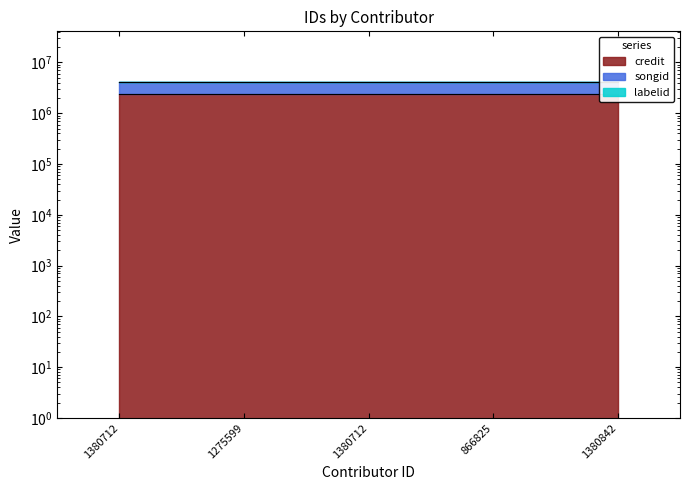

Between 1380712 and 1380712, which series saw the biggest shift?

labelid